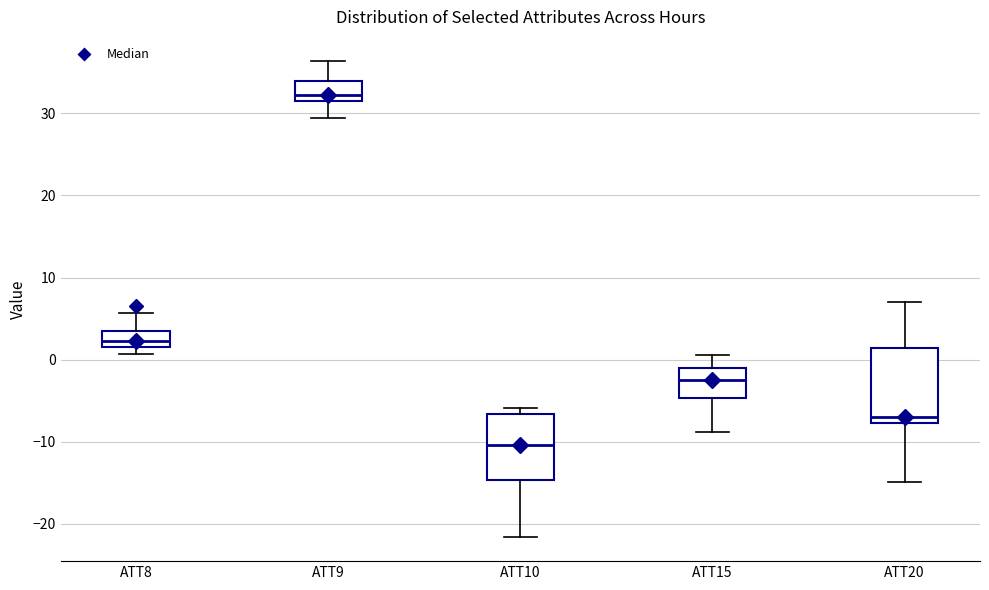

Which box's median line is the highest?

ATT9